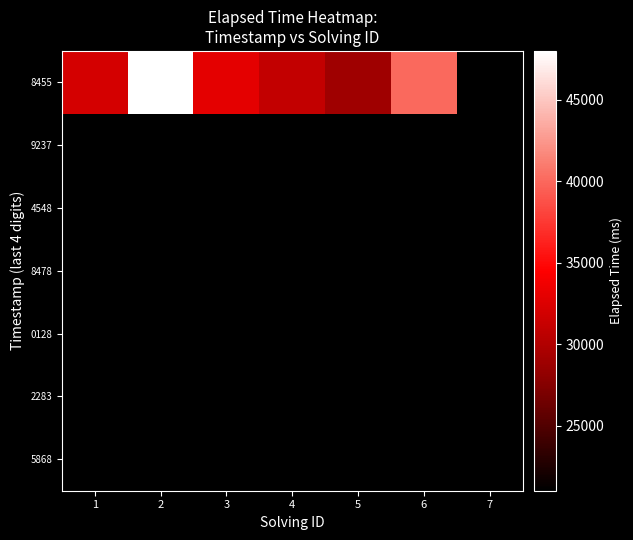

How many distinct data groups are displayed?

7